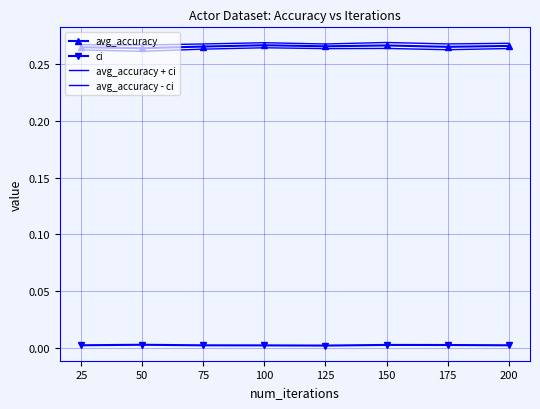

Count the number of data series in this chart.

4